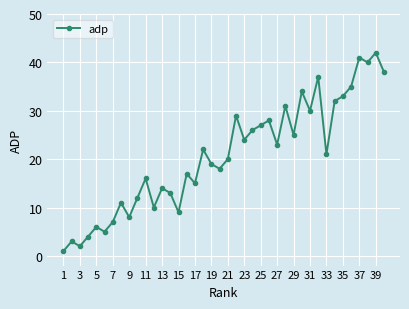

What is the greatest value displayed?

42